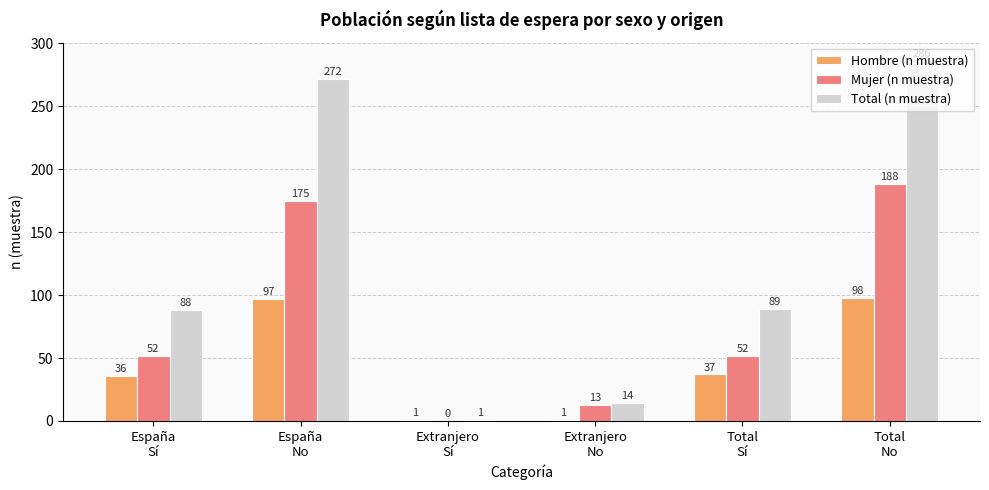

The value of Total (n muestra) at Total
Sí is 89. True or false?

True